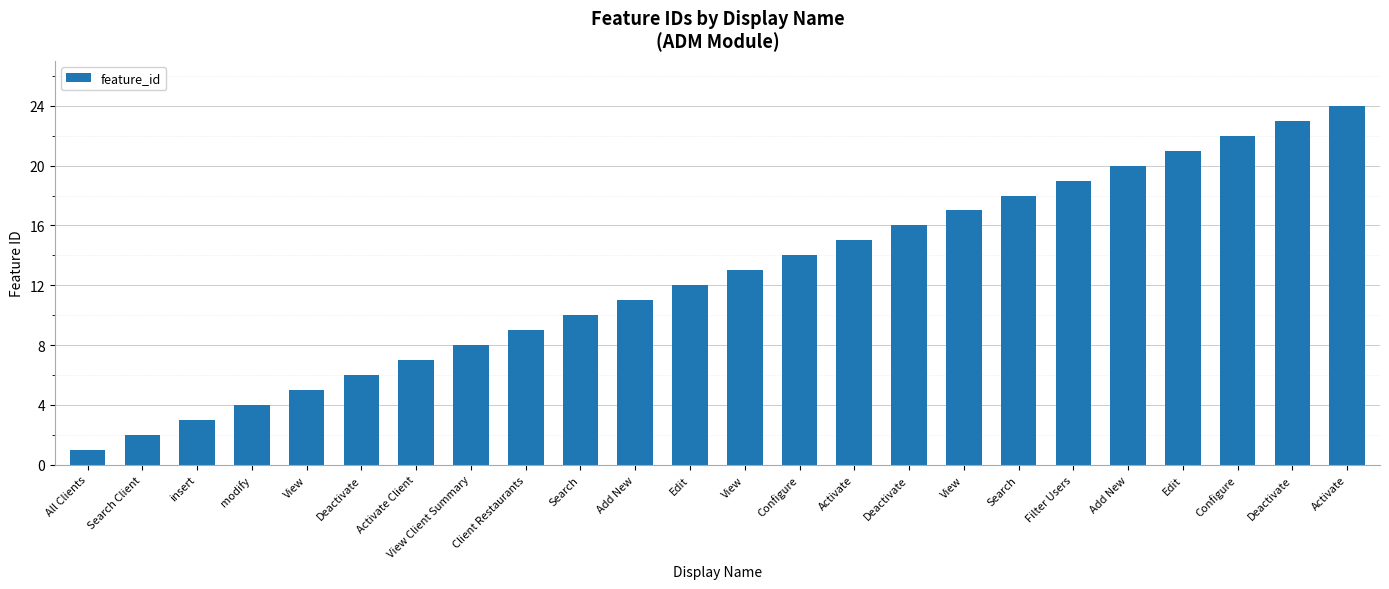

Which category has the lowest value across all series?

All Clients